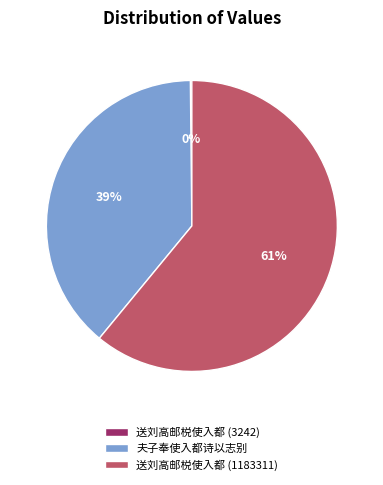

Which slice is the largest?

送刘高邮棁使入都 (1183311)